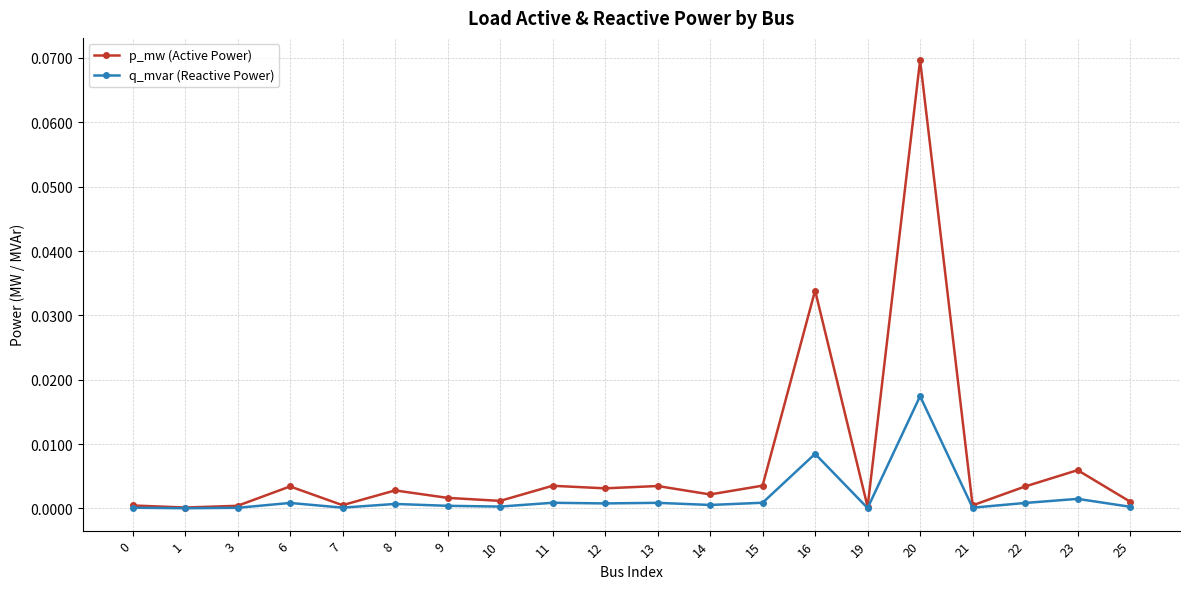

List the series in order of their peak value, lowest first.

q_mvar (Reactive Power), p_mw (Active Power)